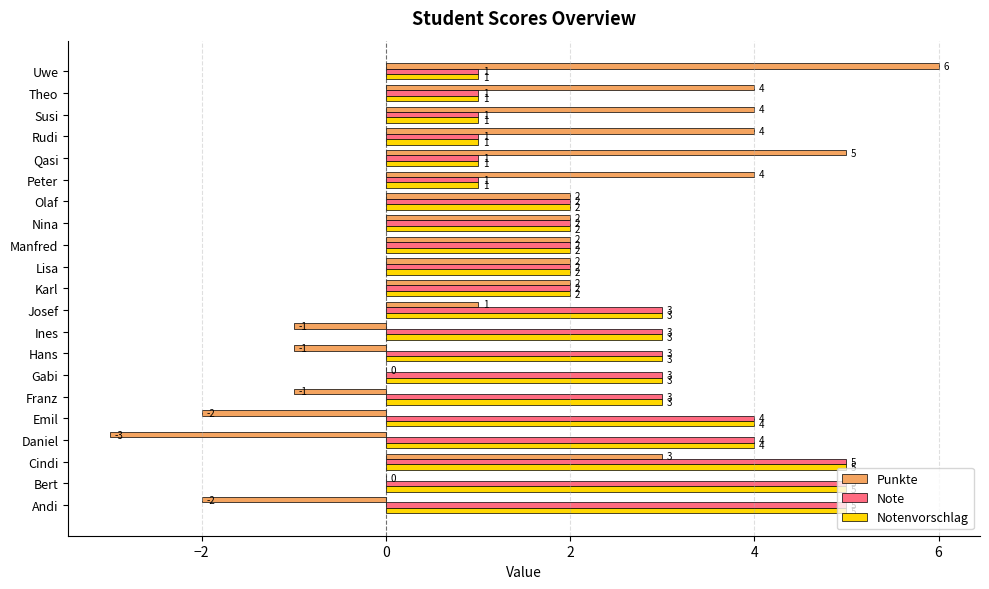

The Punkte series shows 0 at Bert. True or false?

True